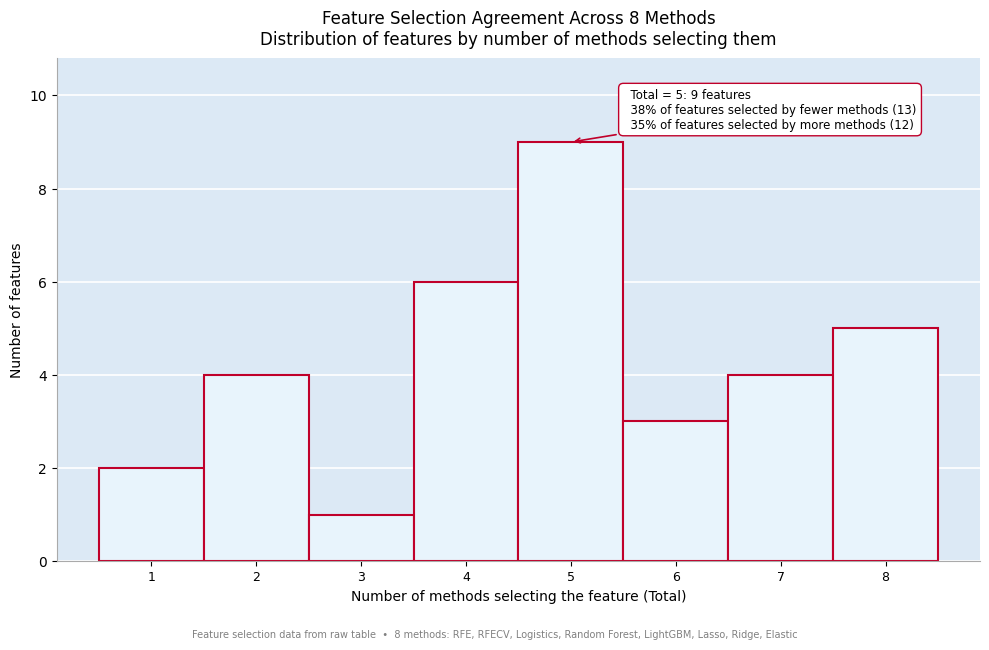

Which range on the x-axis has the tallest bar?

4.5 to 5.5